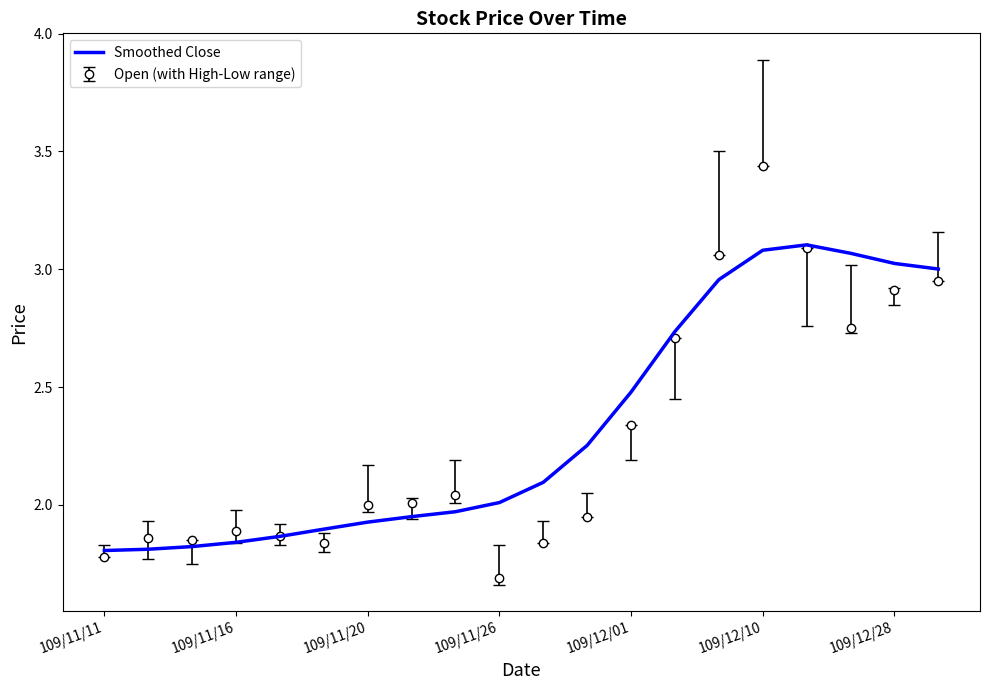

List the series in order of their peak value, highest first.

Open (with High-Low range), Smoothed Close